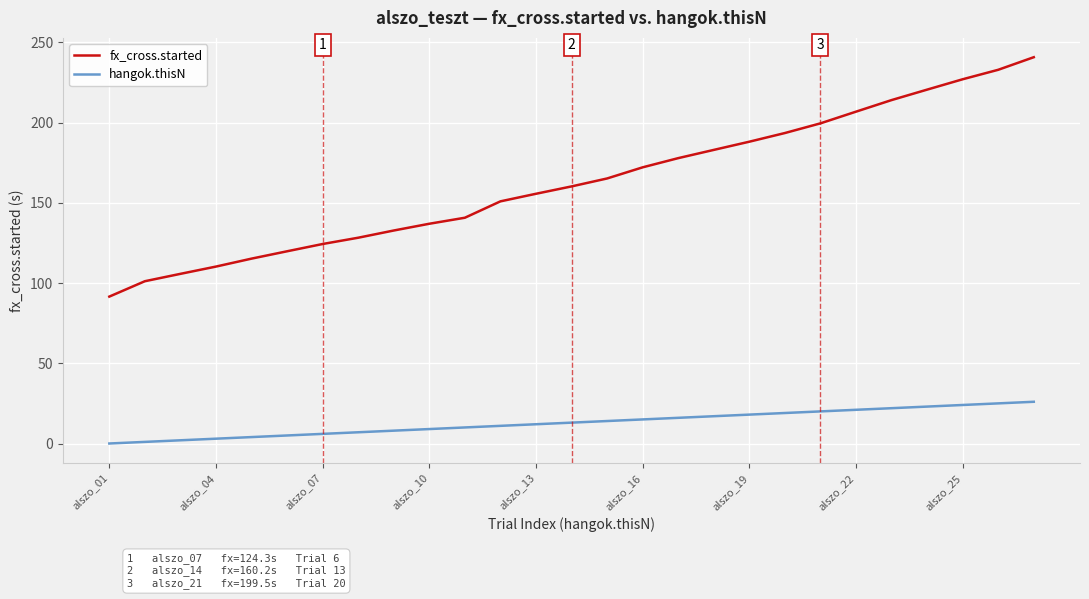

Which series has the widest spread of values?

fx_cross.started